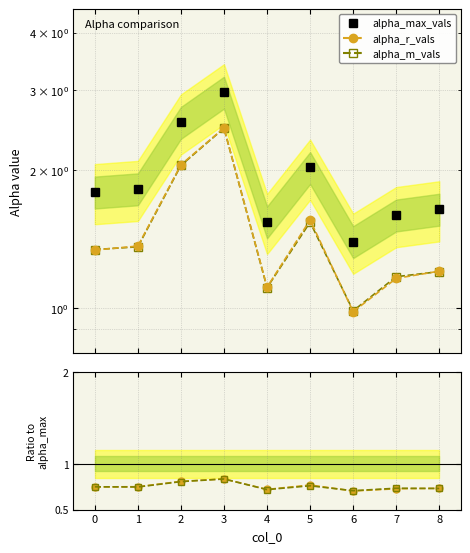

What is the value of the alpha_max_vals point at the 2nd from the left?

1.8